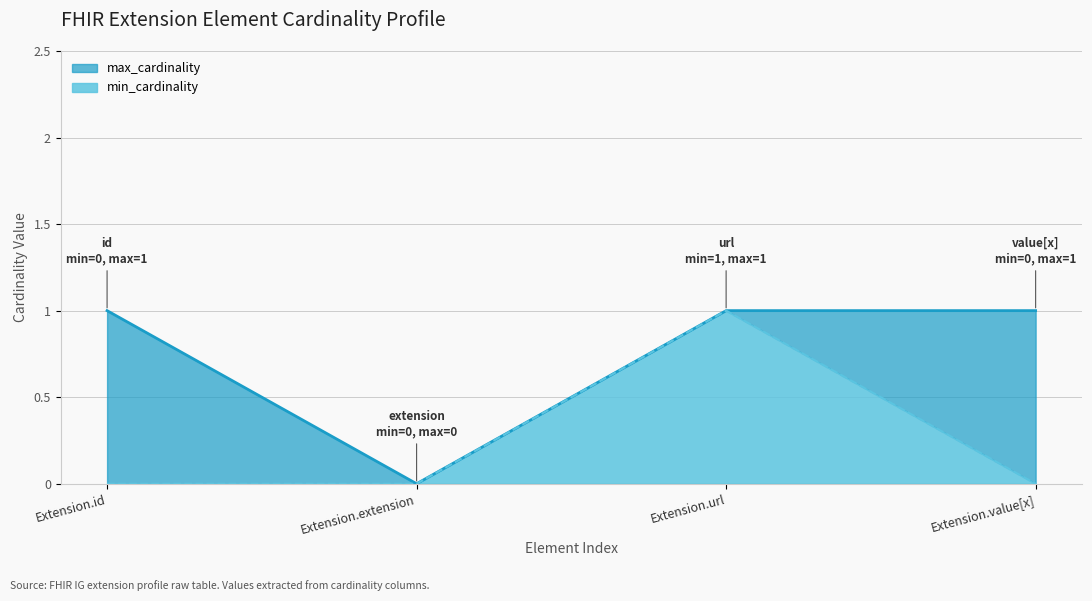

How many min_cardinality values are between 0 and 1?

4